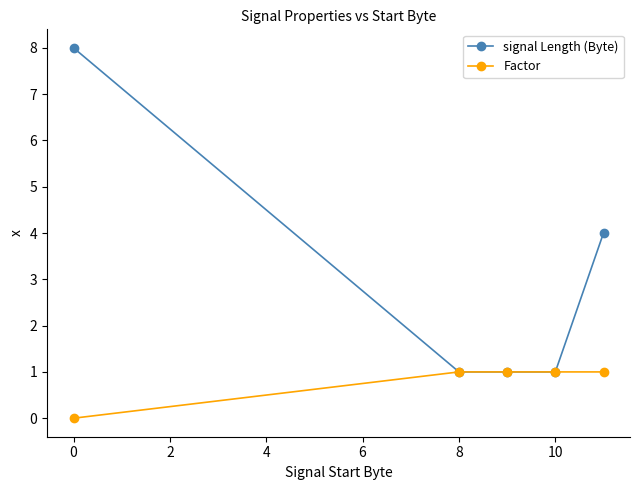

Rank the series by their maximum value, from lowest to highest.

Factor, signal Length (Byte)